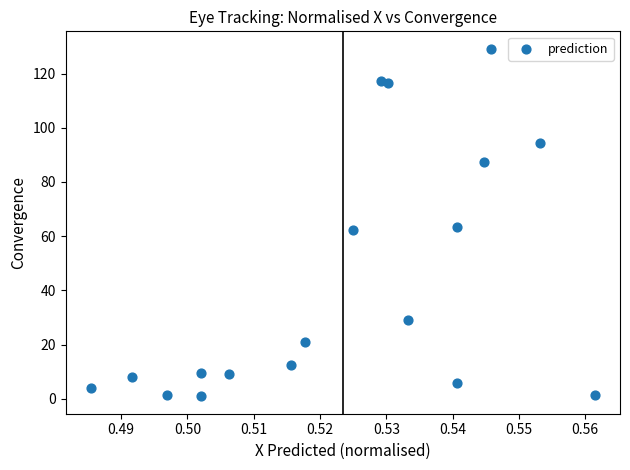

Count the number of points in this scatter plot.

18